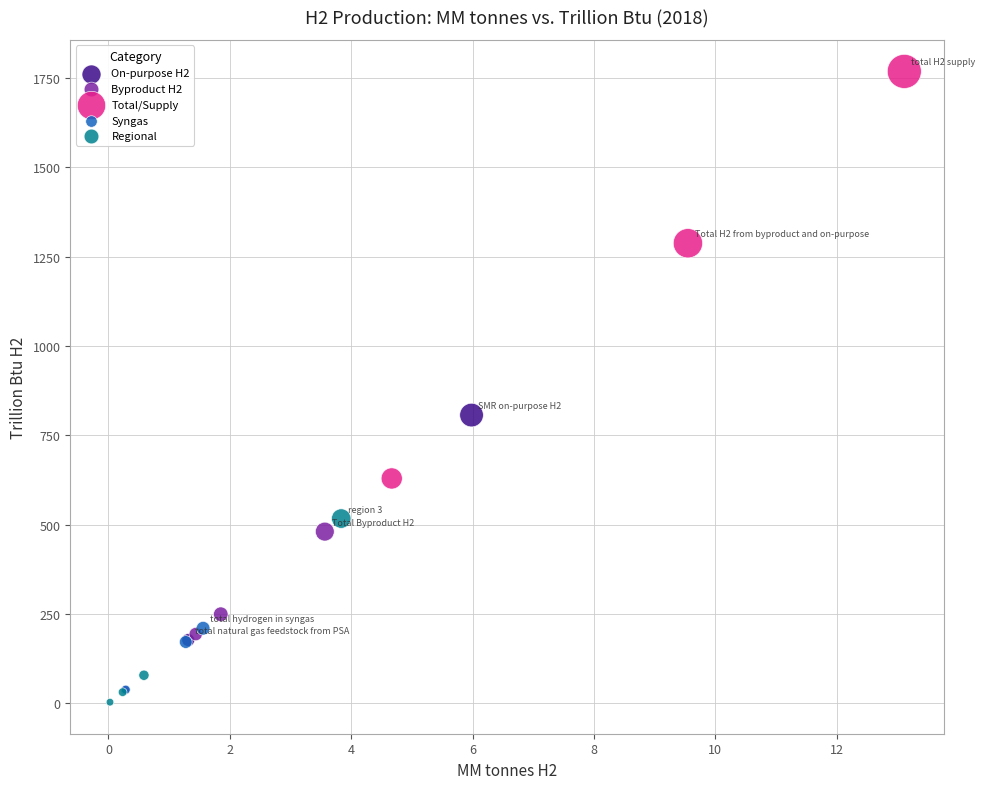

What are all the series names shown in the legend?

On-purpose H2, Byproduct H2, Total/Supply, Syngas, Regional